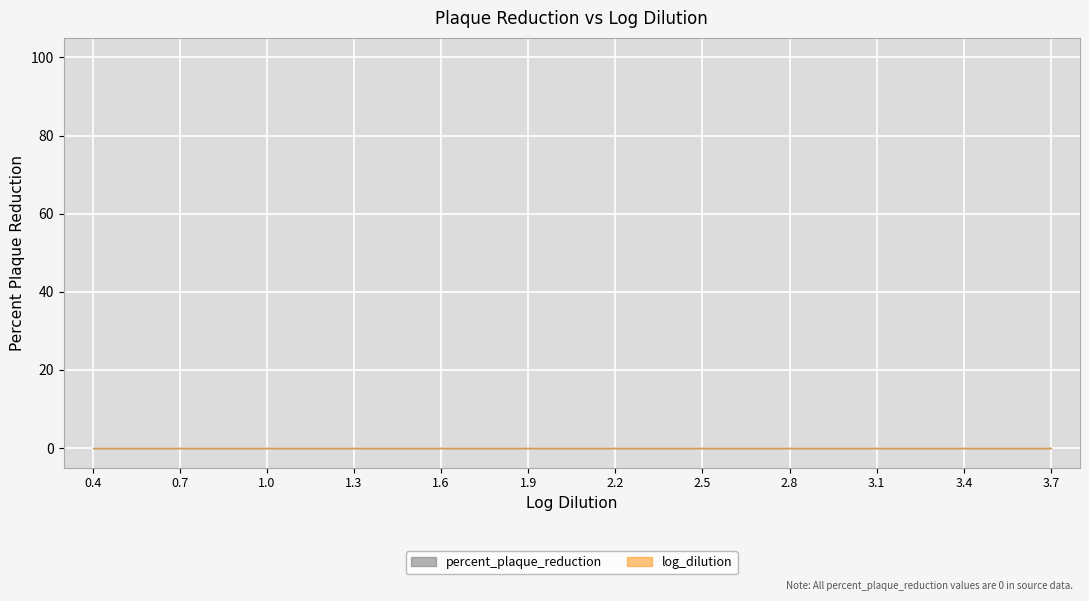

True or false: percent_plaque_reduction has more than 1 interior local peaks.

False